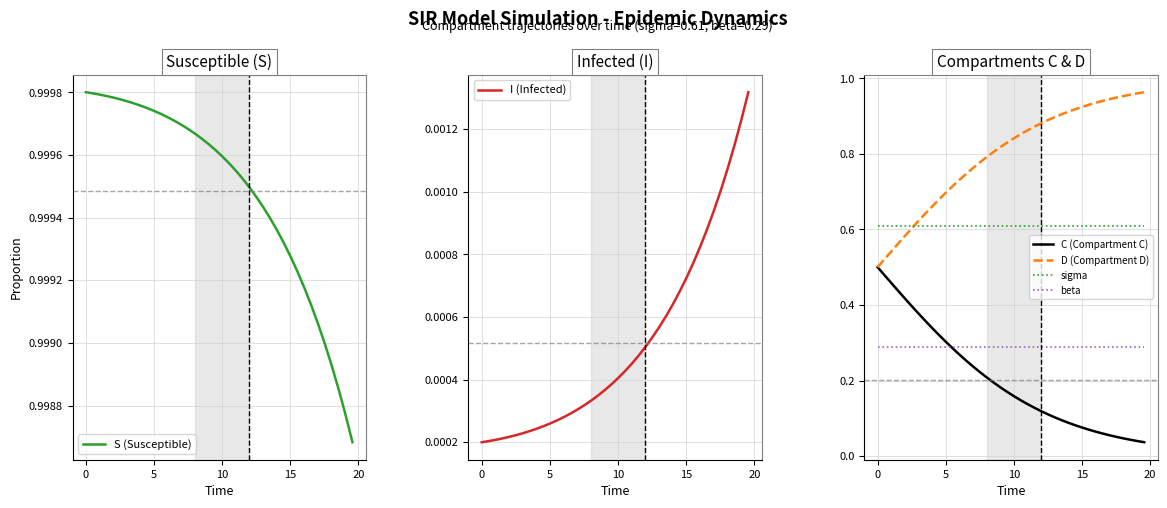

What are all the series names shown in the legend?

S (Susceptible), I (Infected), C (Compartment C), D (Compartment D), sigma, beta